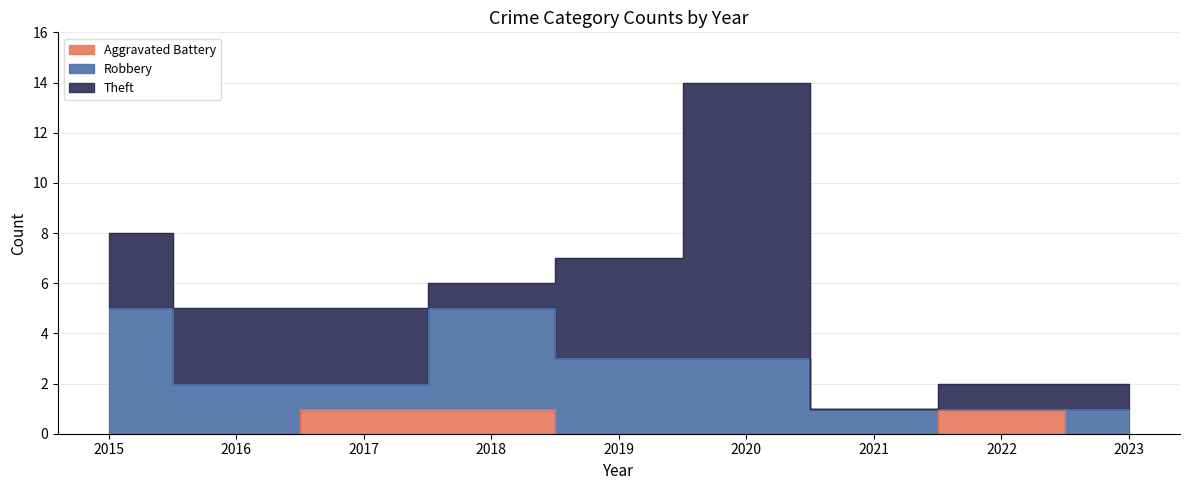

Between 2019 and 2021, which series saw the biggest shift?

Theft